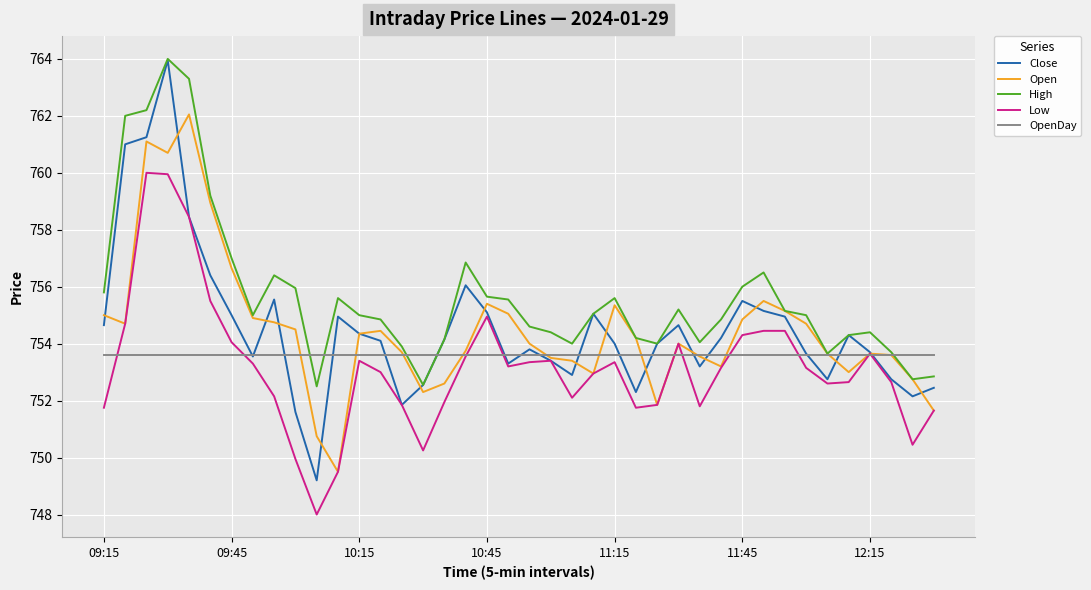

What is the minimum value for Low?

748.0